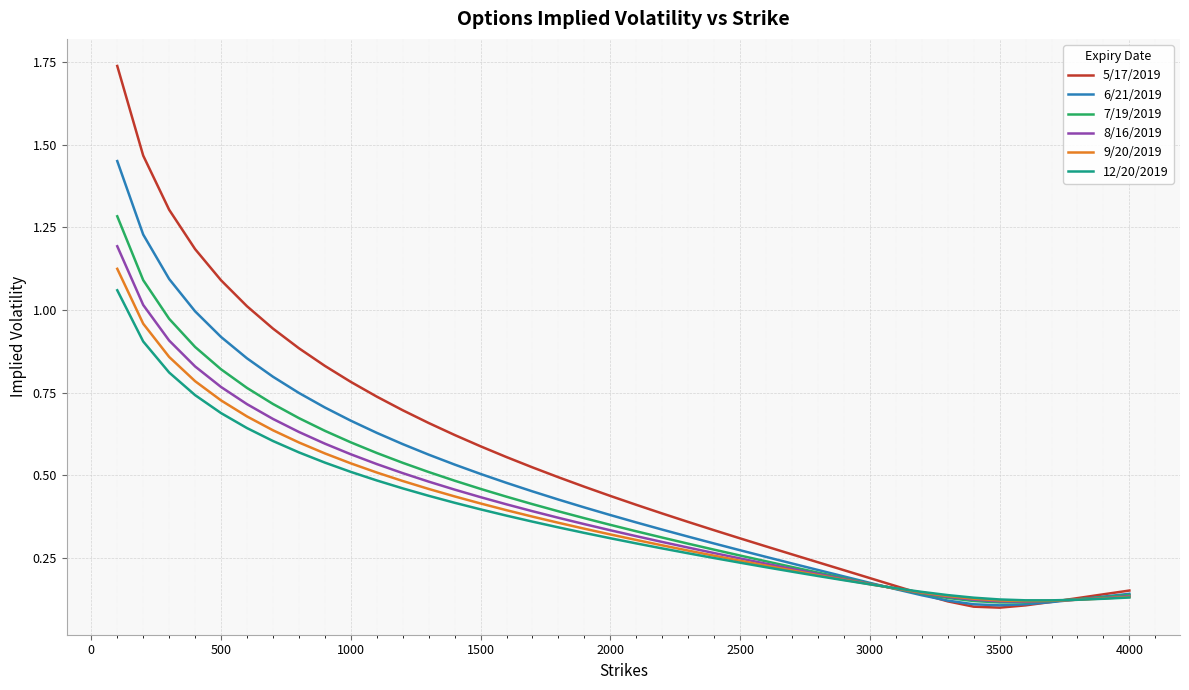

What is the highest value of the 7/19/2019 series?

1.3